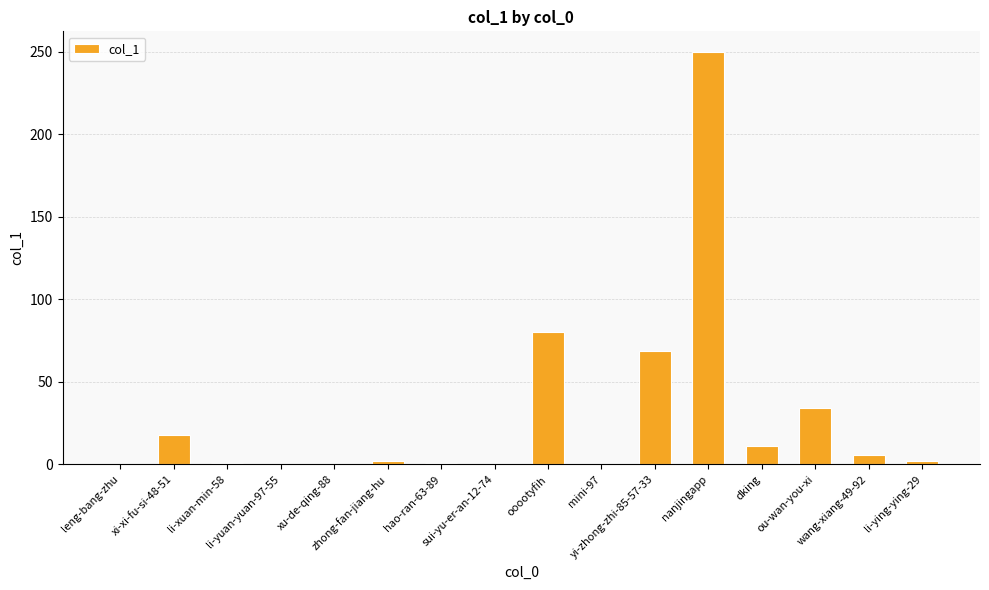

What is the sum of all values?

474